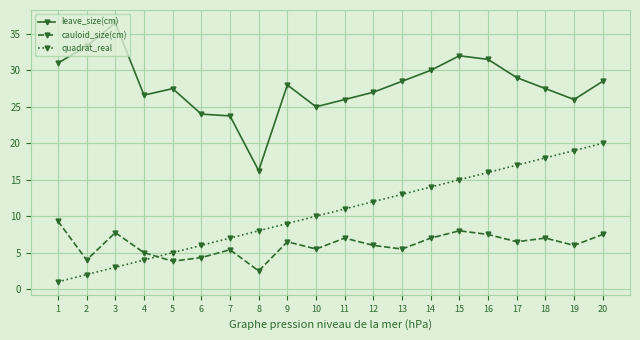

What are all the series names shown in the legend?

leave_size(cm), cauloid_size(cm), quadrat_real